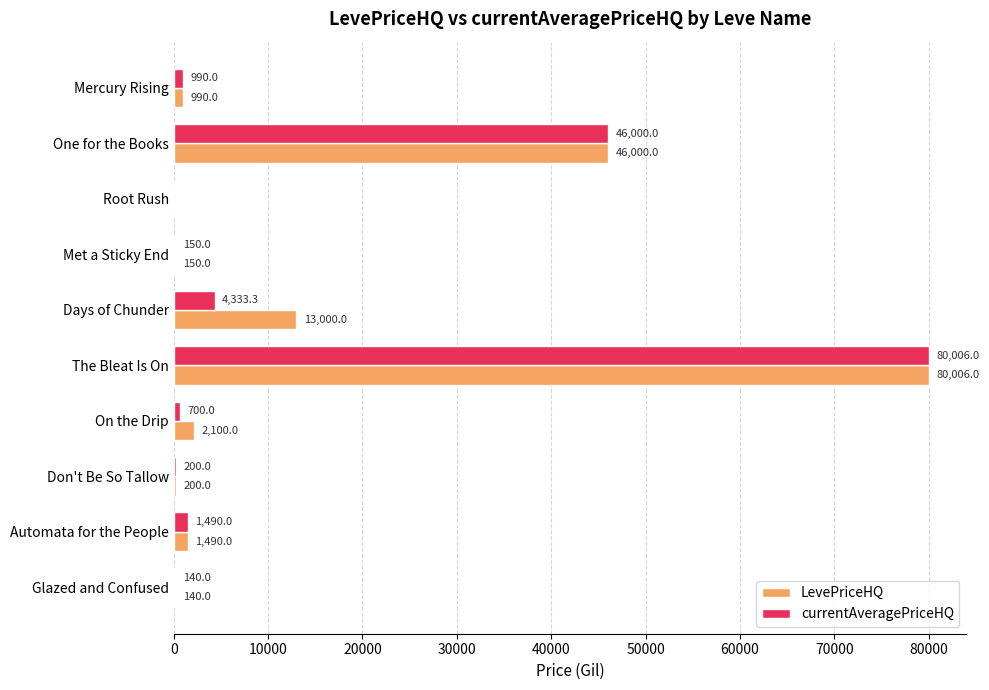

What is the total value across all series at Glazed and Confused?

280.0